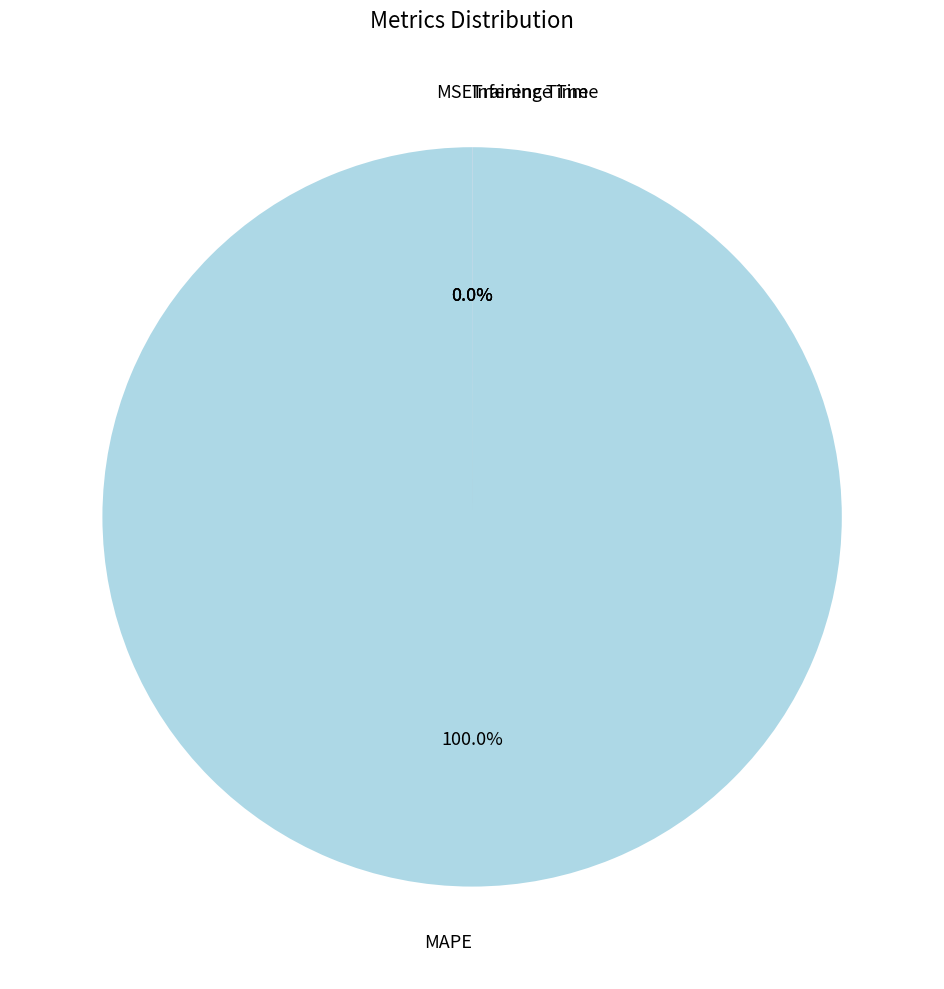

Is there any slice that represents more than half of the pie?

Yes